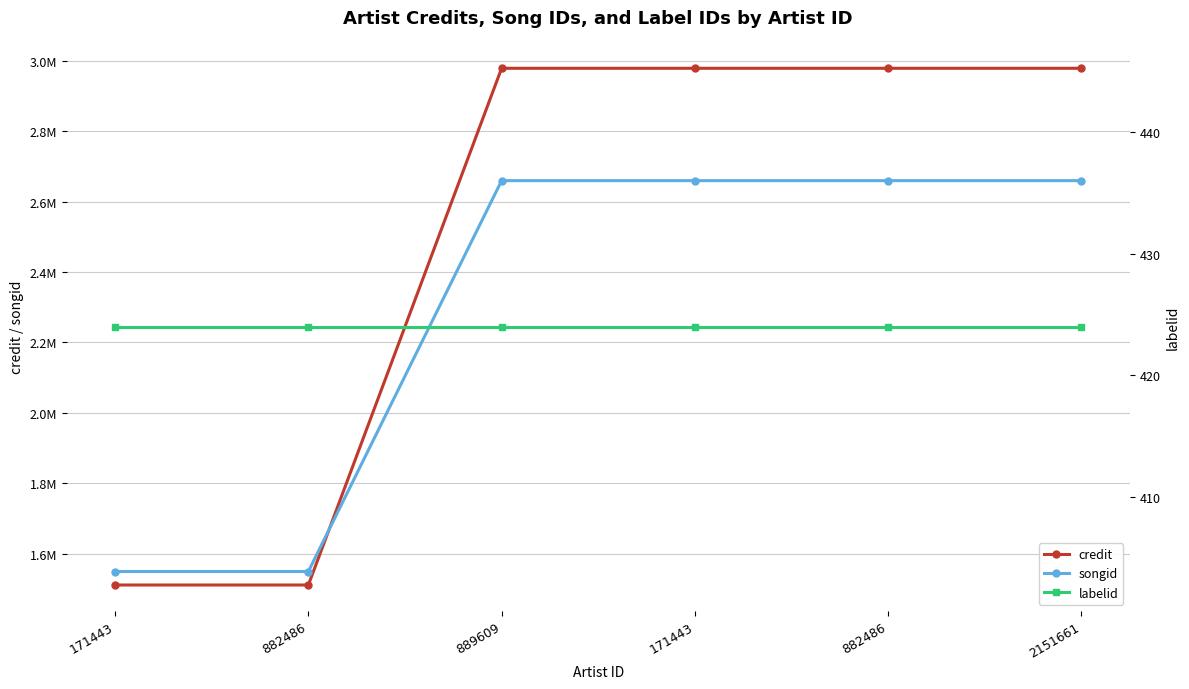

True or false: songid has more than 0 points higher than both neighbors.

False